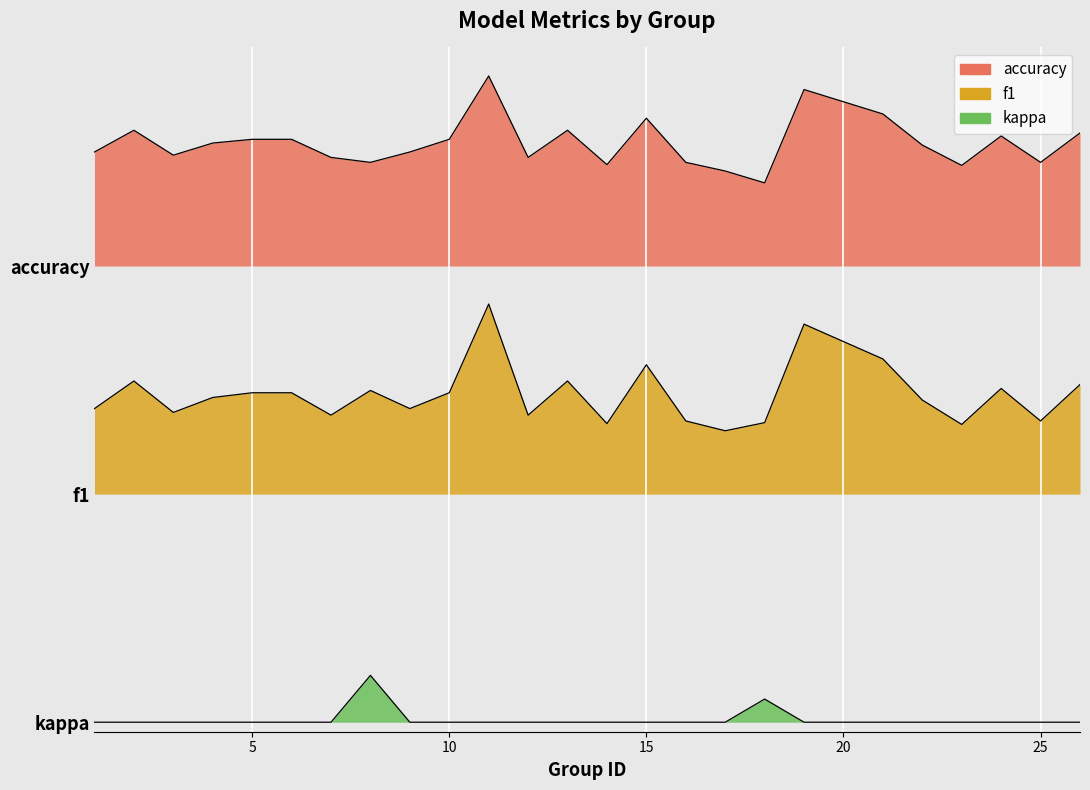

At how many categories does at least one series exceed 0?

25